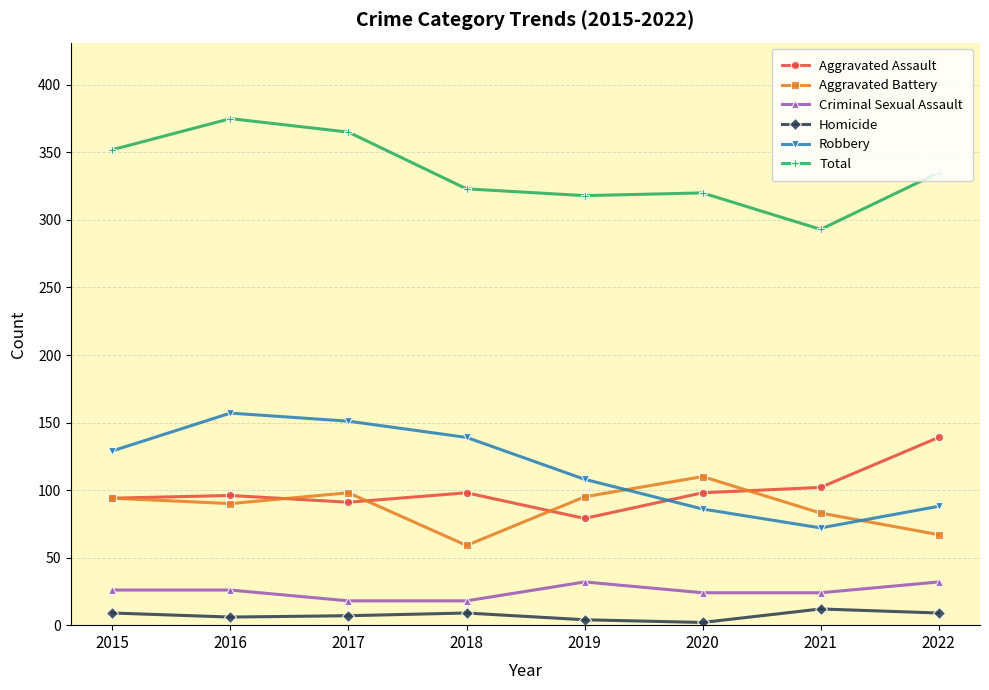

Is the value of Criminal Sexual Assault at 2021 greater than the value of Aggravated Battery at 2021?

No